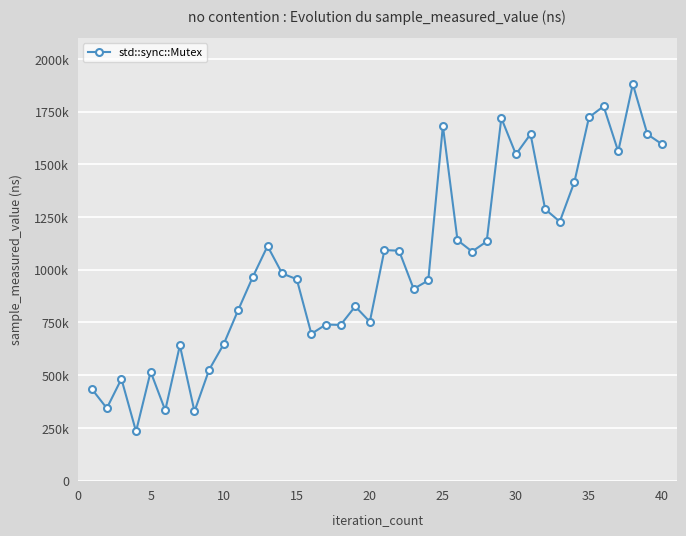

Does the chart have visible grid lines?

Yes